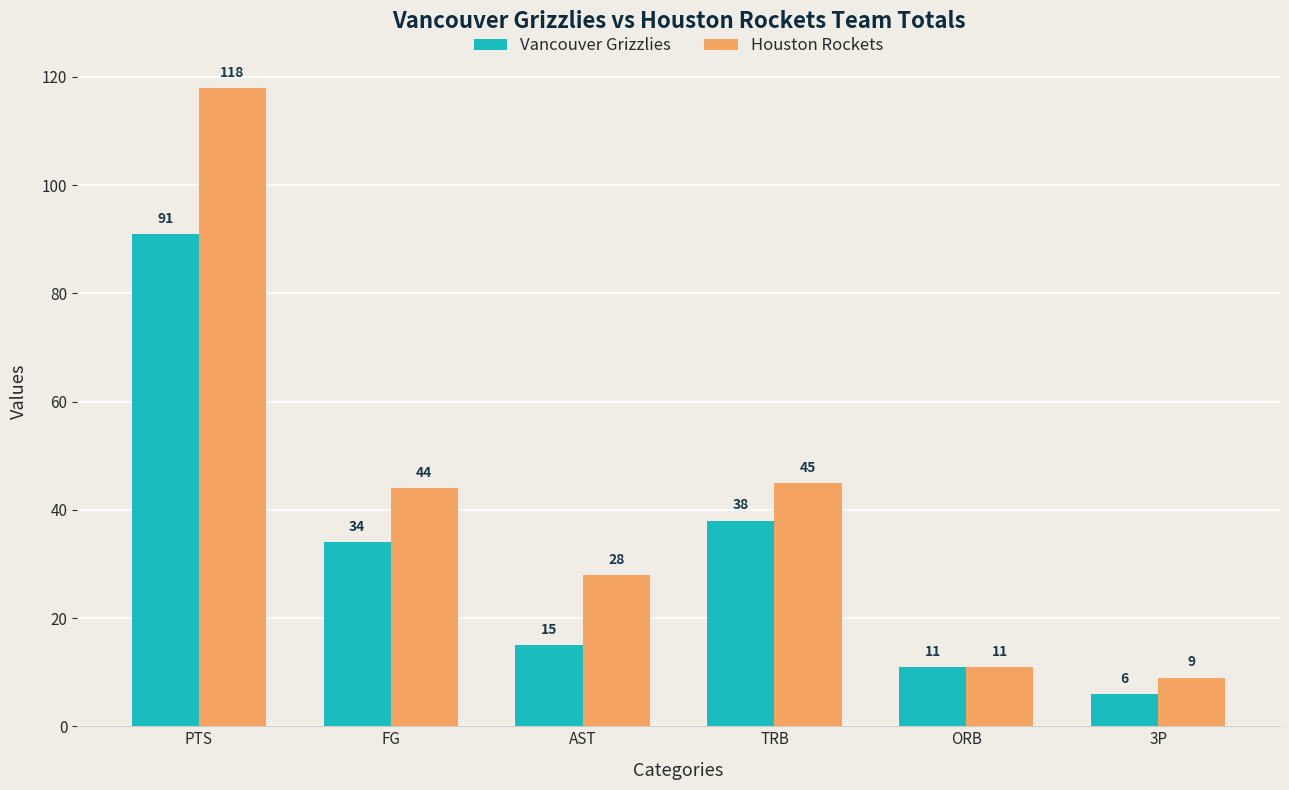

How many data points in Vancouver Grizzlies are less than 34?

3